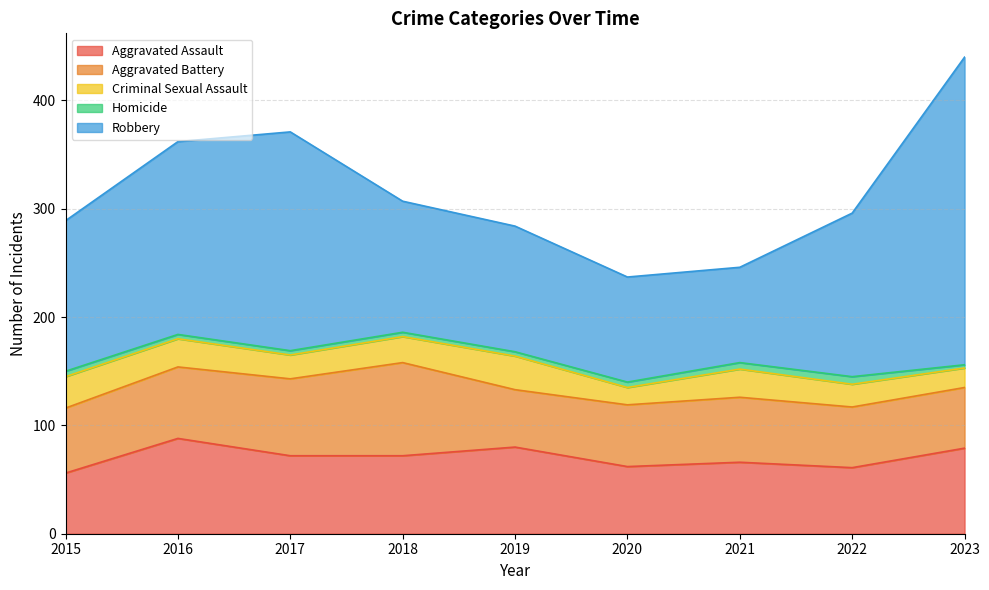

At which category does the chart reach its minimum across all series?

2023